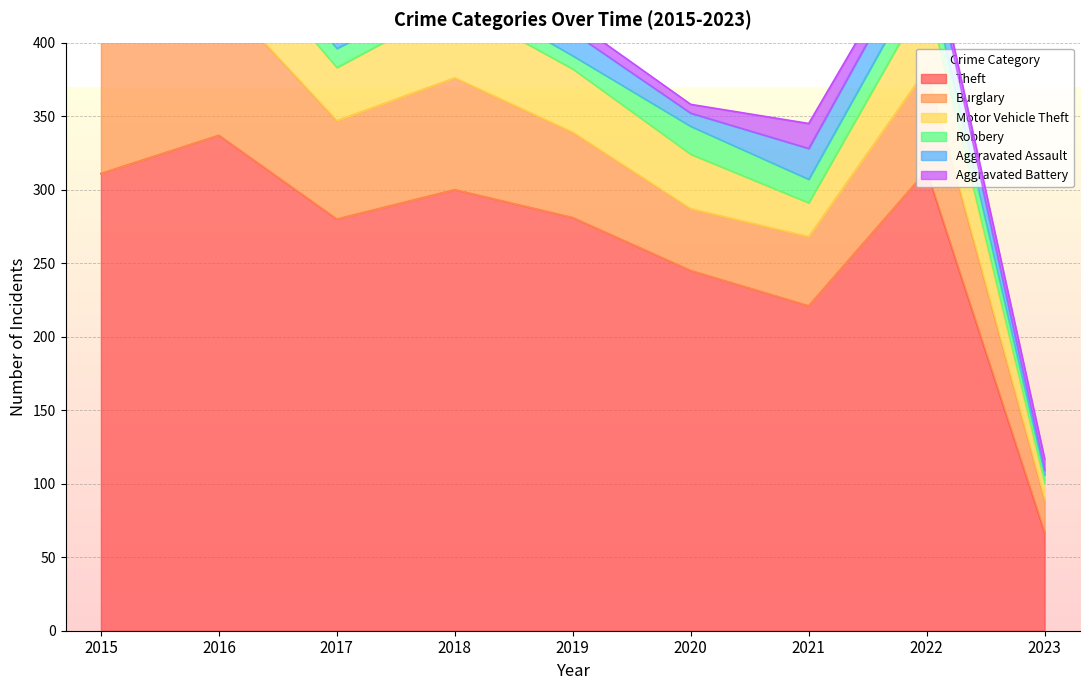

Where does the Aggravated Assault series first go above 13?

2018